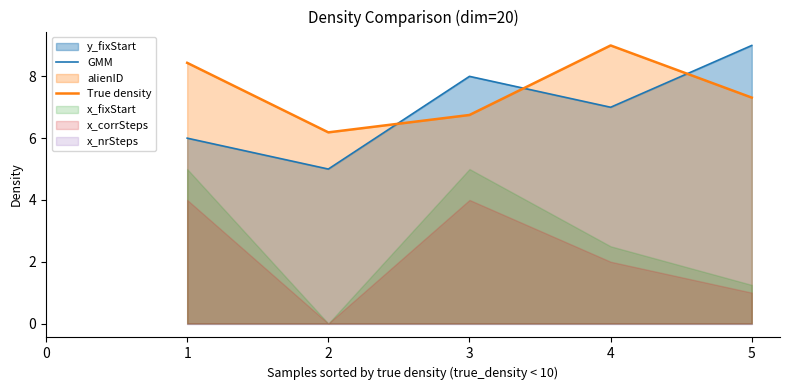

Which series ends up on top after the final intersection of GMM and True density?

GMM